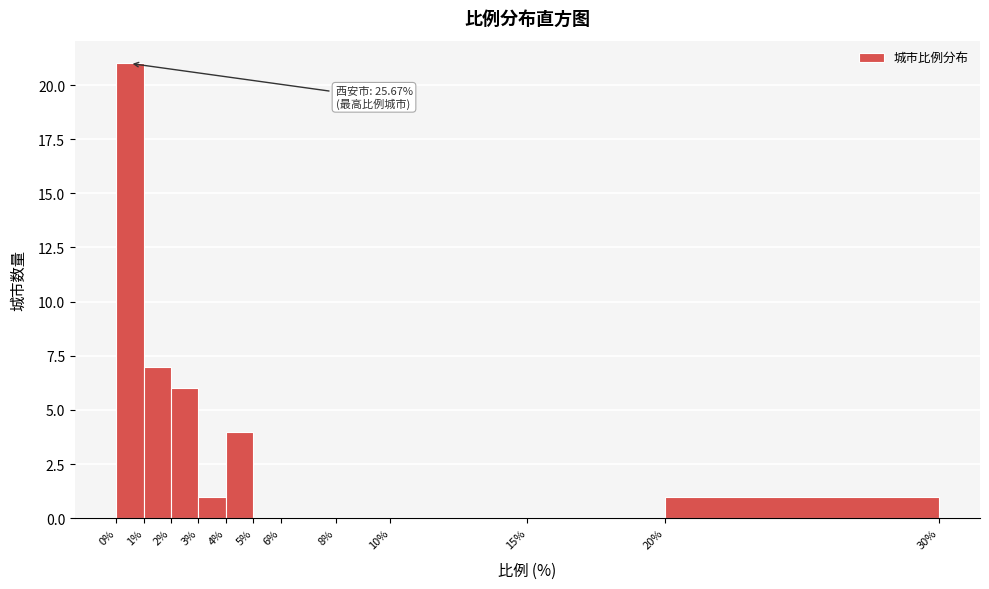

Which range on the x-axis has the tallest bar?

0% to 1%